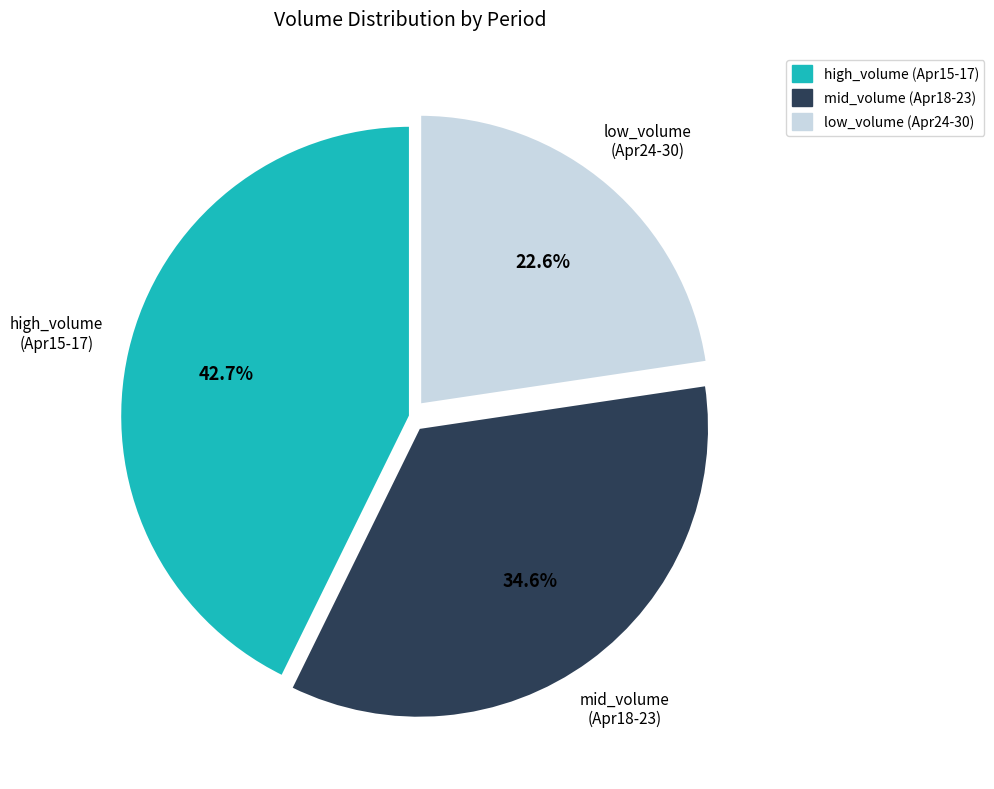

Rank the categories by value from lowest to highest.

low_volume (Apr24-30), mid_volume (Apr18-23), high_volume (Apr15-17)